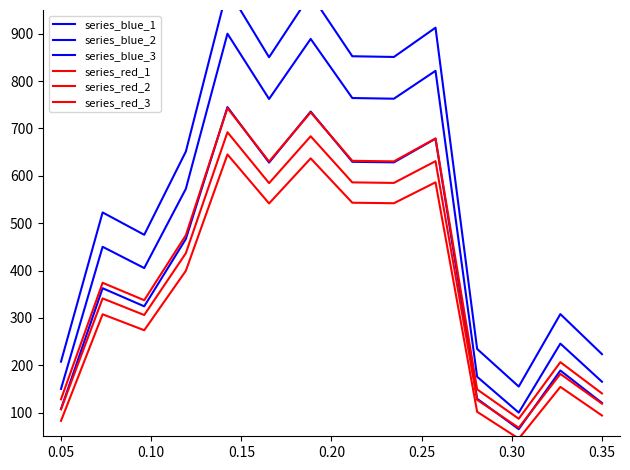

True or false: series_red_3 and series_blue_1 intersect in this chart.

False